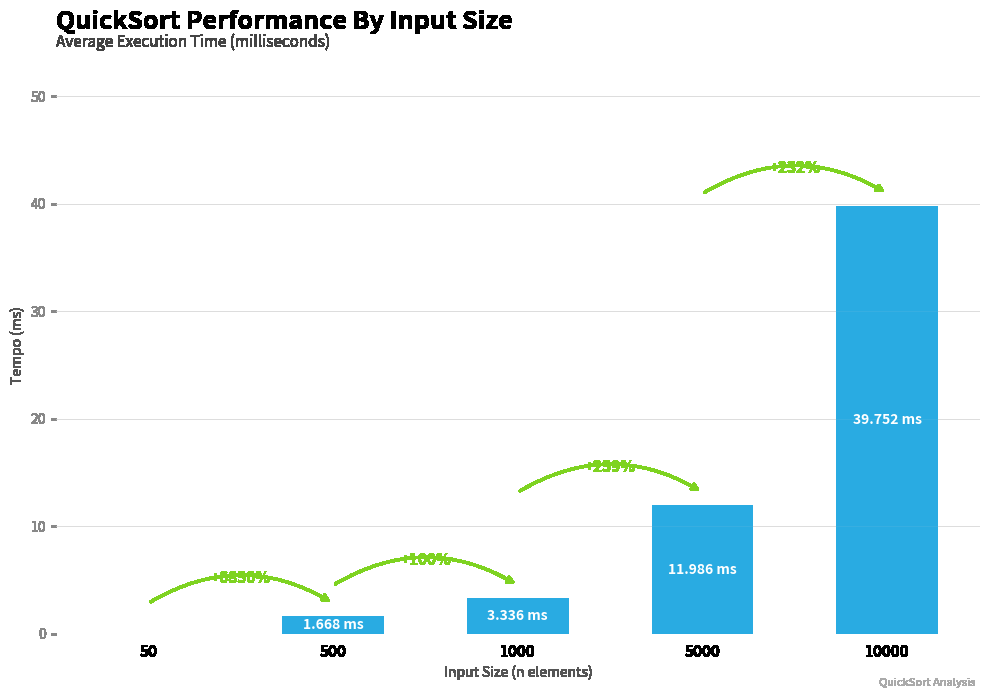

The value at 5000 is 12.0. True or false?

True